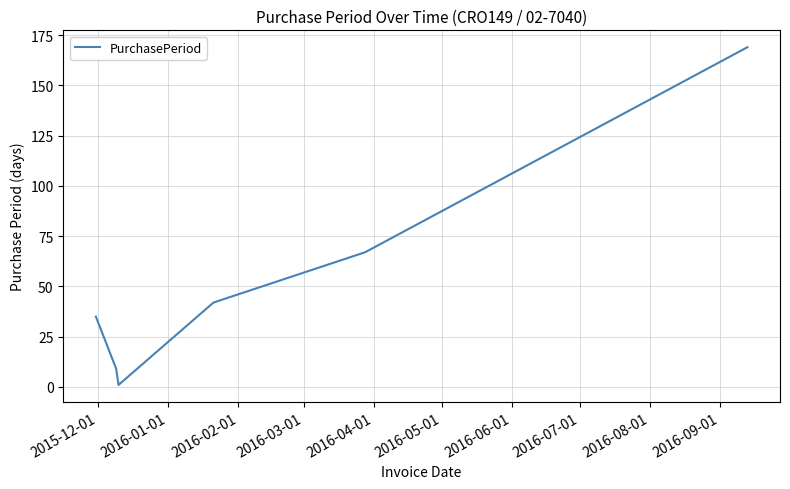

True or false: there are more than 1 points higher than both neighbors.

False